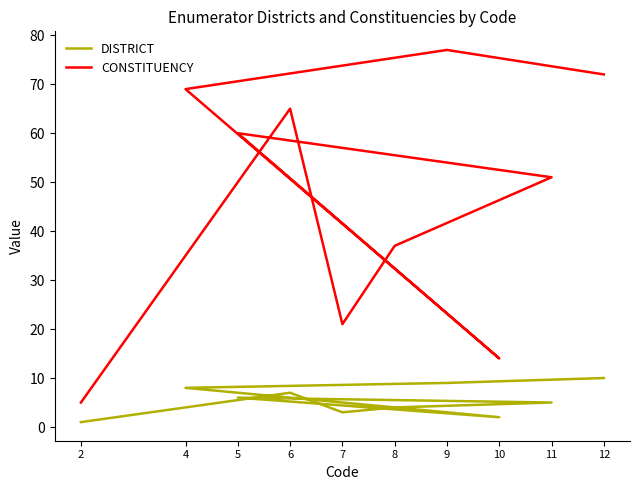

List the labels in order of CONSTITUENCY value, smallest first.

2, 10, 7, 8, 11, 5, 6, 4, 12, 9